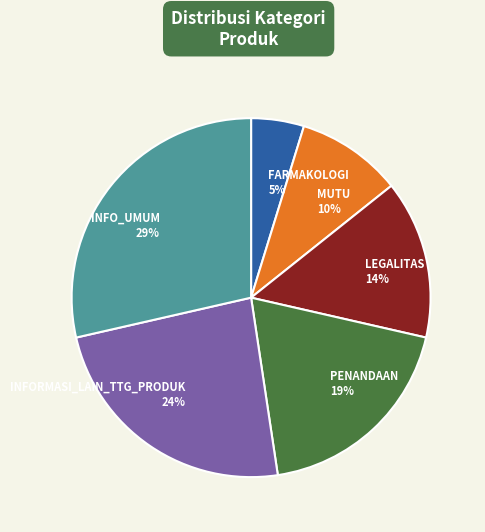

Between INFO_UMUM and LEGALITAS, which is larger?

INFO_UMUM